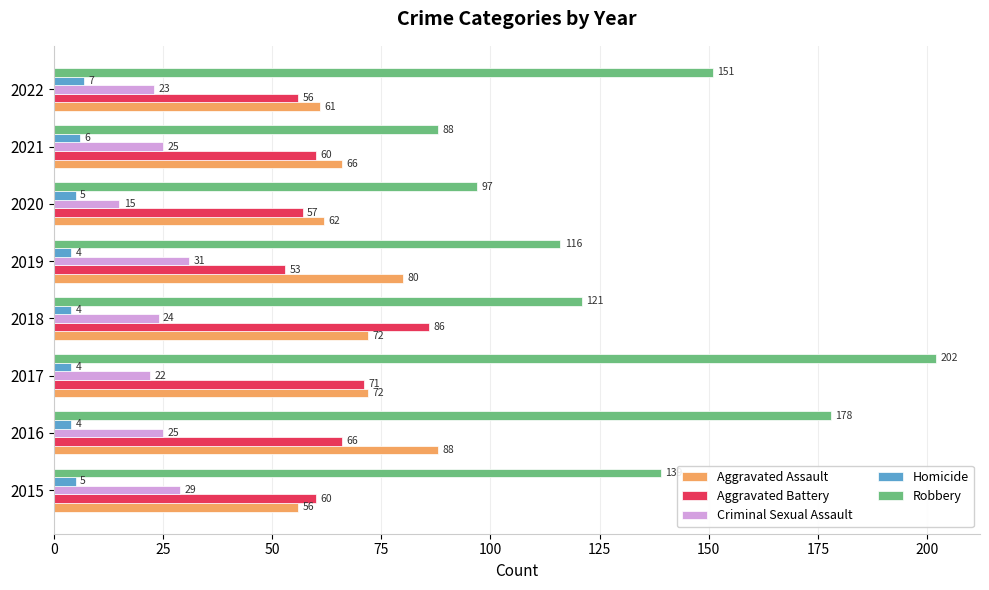

Rank the series by their maximum value, from highest to lowest.

Robbery, Aggravated Assault, Aggravated Battery, Criminal Sexual Assault, Homicide